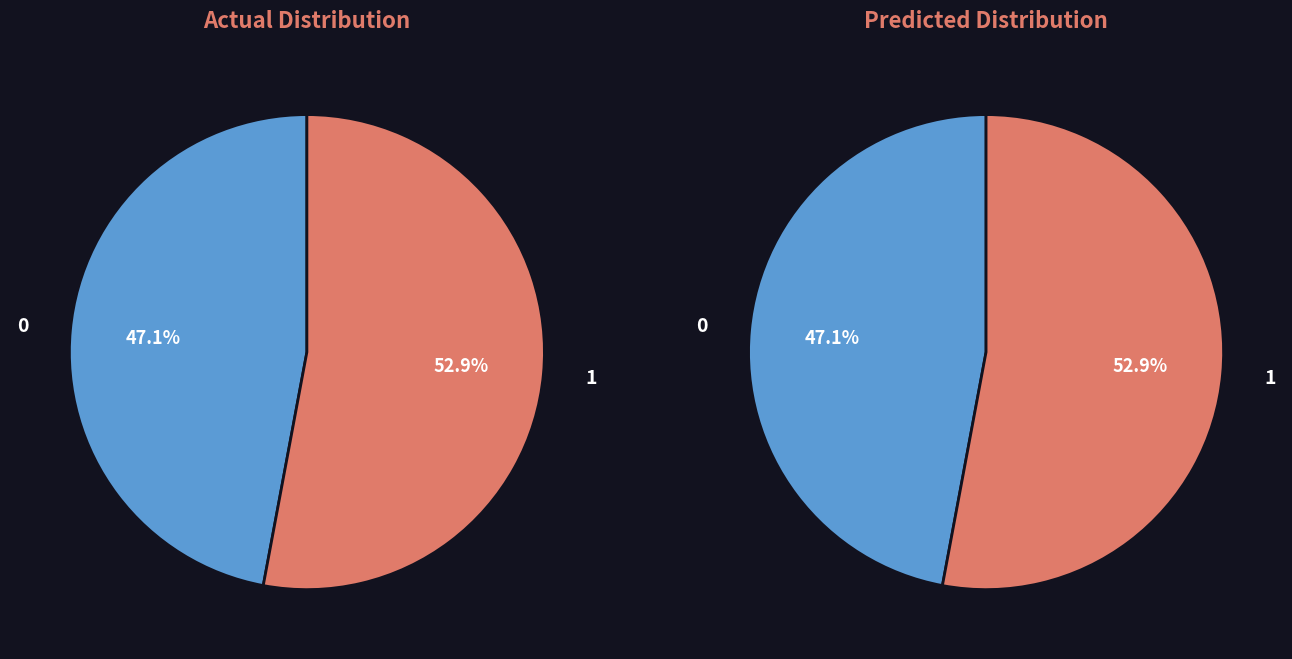

Is it true that 3 is 66% of the pie?

False